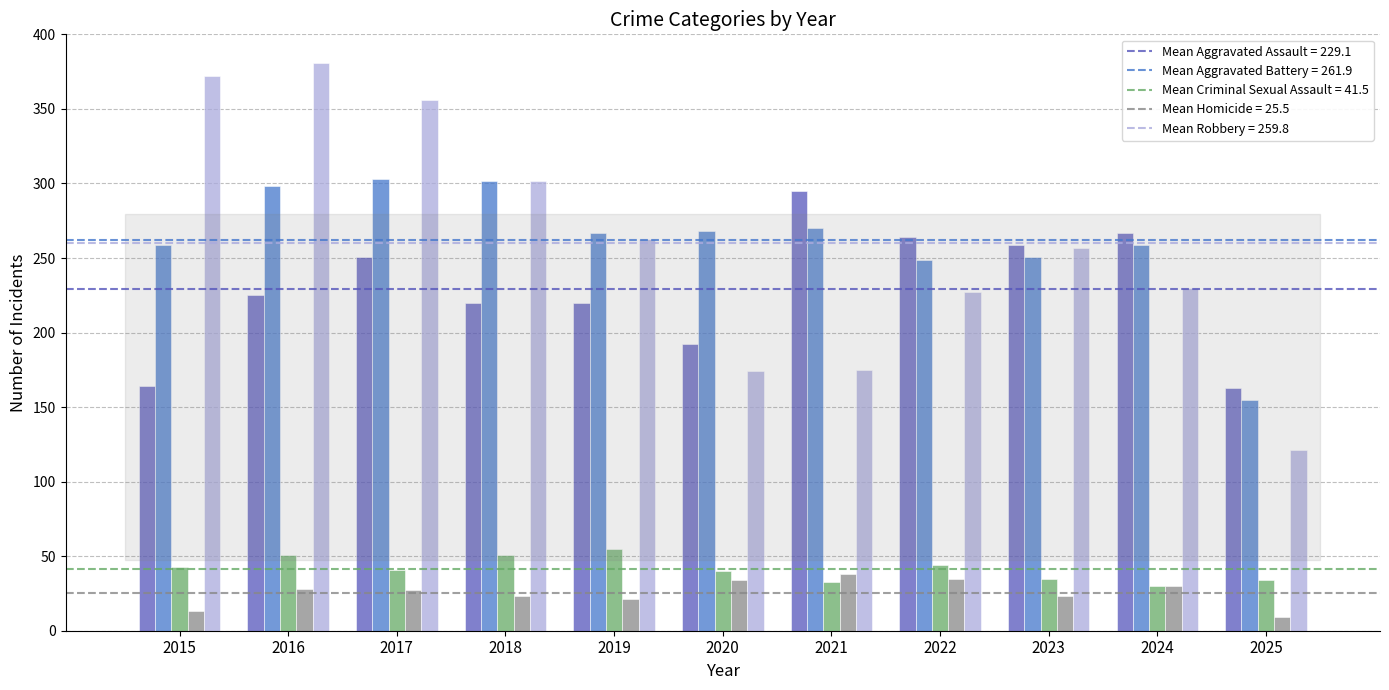

What is the difference between the highest and lowest values at 2025?

154